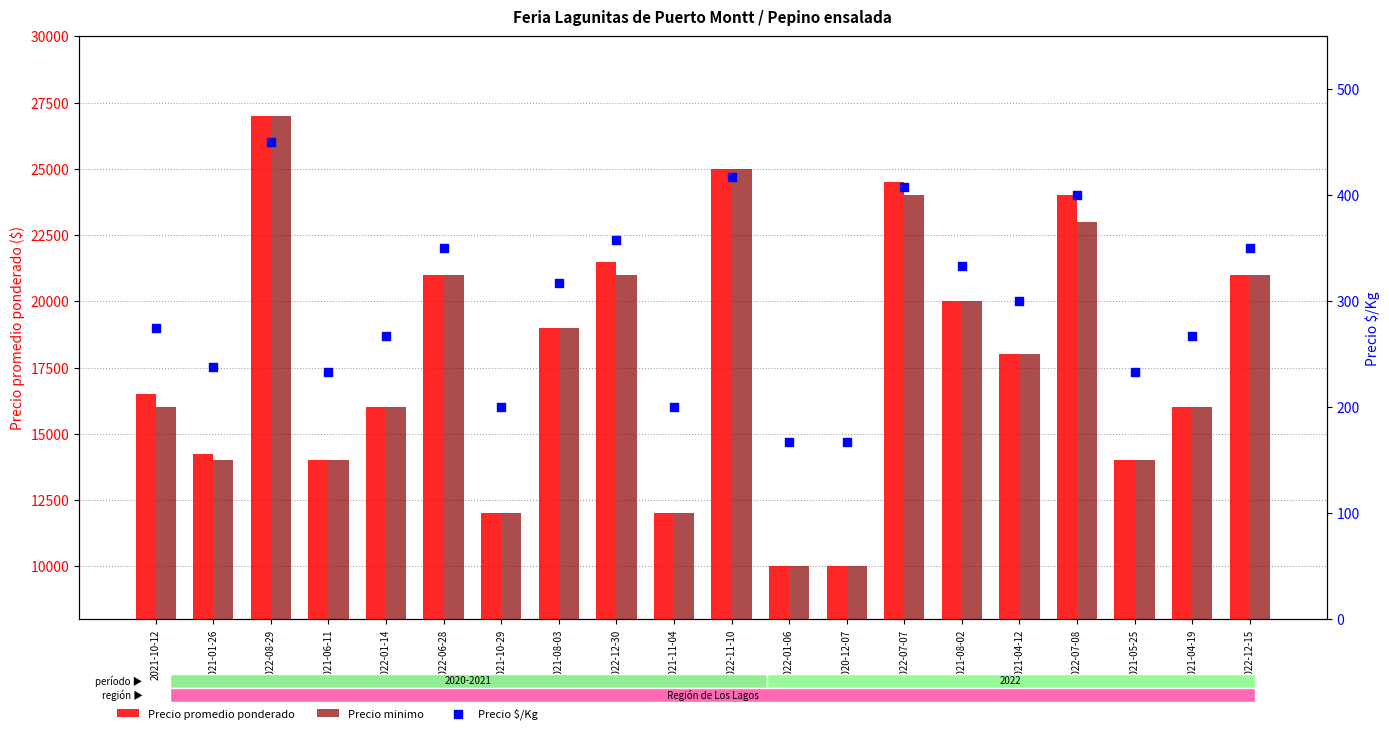

What is the total value across all series at 2021-11-04?

24200